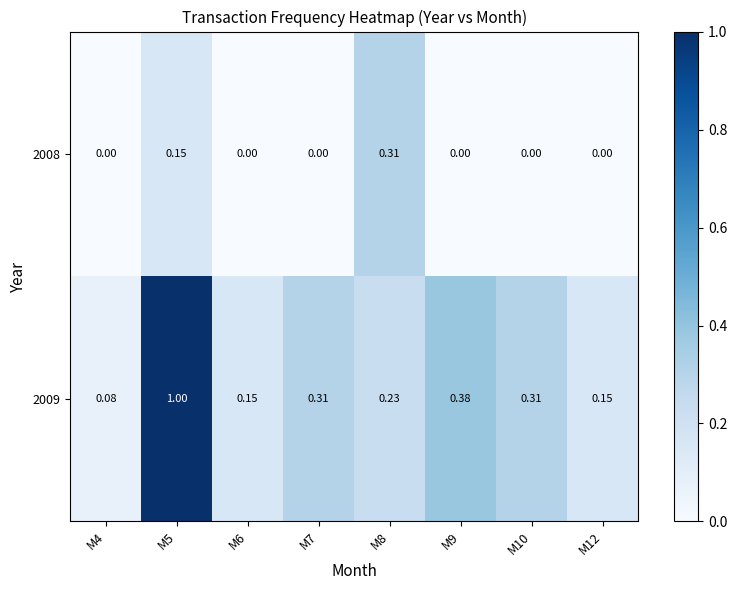

Between M5 and M7, which series saw the biggest shift?

2009